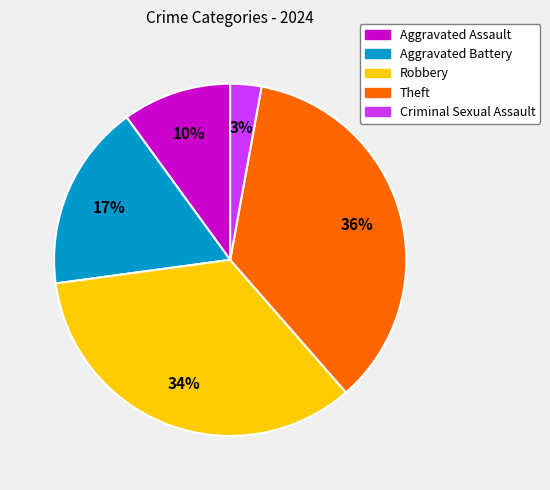

To the nearest percent, what is the difference between the largest and smallest slice percentages?

33%